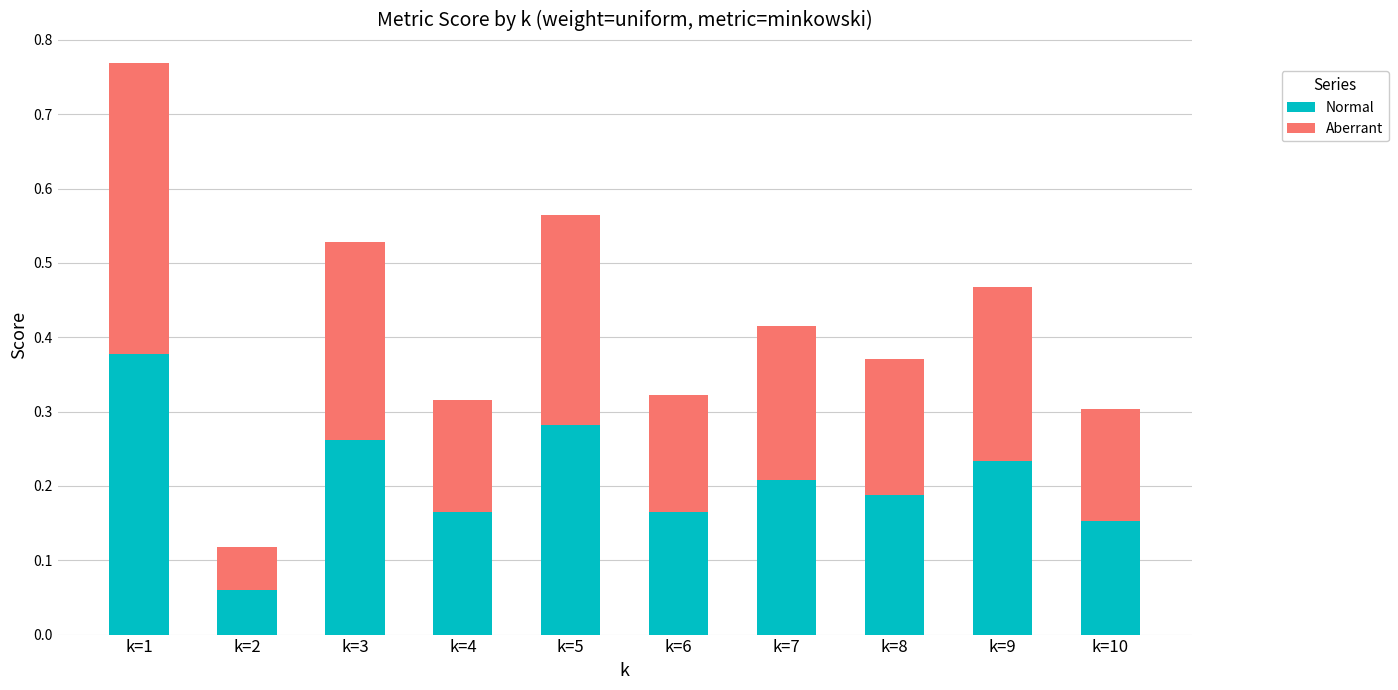

What is the total value across all series at k=3?

0.5